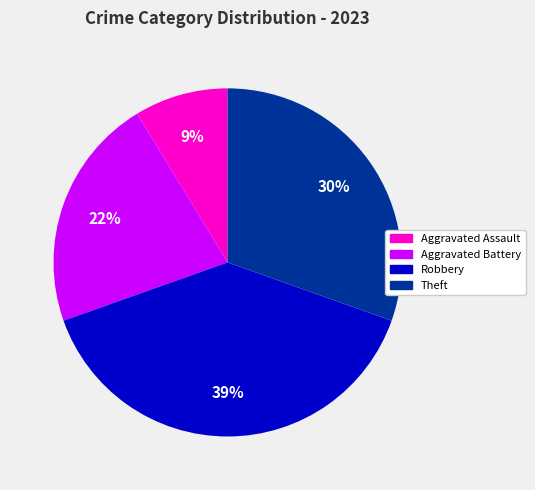

Is there a majority slice in this chart?

No